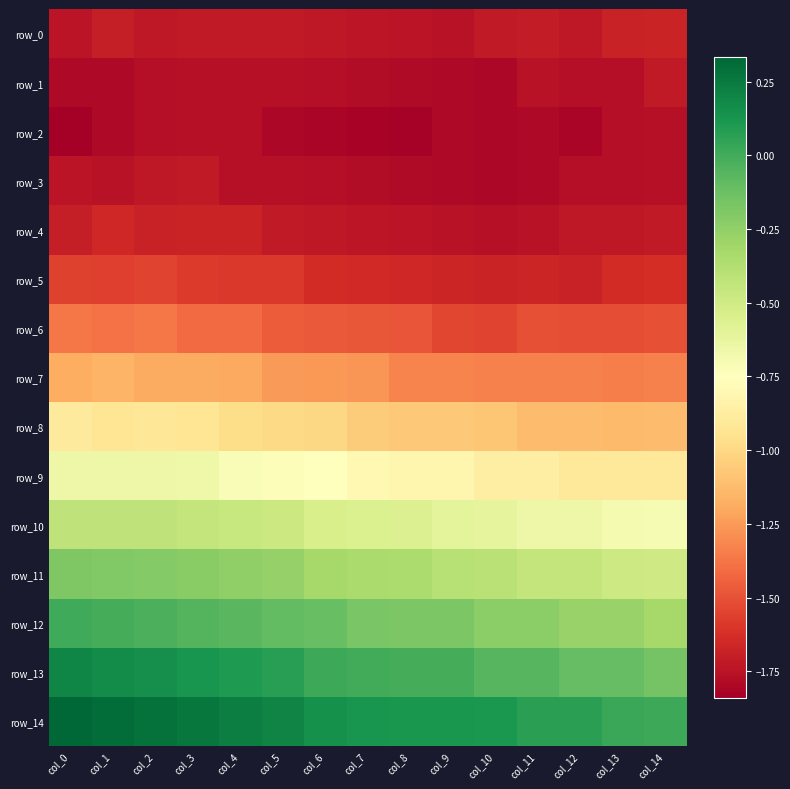

Reading left to right, what are all the values shown in this chart?

row_0: -1.7	-1.7	-1.7	-1.7	-1.7	-1.7	-1.7	-1.7	-1.7	-1.8	-1.7	-1.7	-1.7	-1.7	-1.7
row_1: -1.8	-1.8	-1.8	-1.8	-1.8	-1.8	-1.8	-1.8	-1.8	-1.8	-1.8	-1.8	-1.8	-1.8	-1.7
row_2: -1.8	-1.8	-1.8	-1.8	-1.8	-1.8	-1.8	-1.8	-1.8	-1.8	-1.8	-1.8	-1.8	-1.8	-1.8
row_3: -1.7	-1.7	-1.7	-1.7	-1.8	-1.8	-1.8	-1.8	-1.8	-1.8	-1.8	-1.8	-1.8	-1.8	-1.8
row_4: -1.7	-1.7	-1.7	-1.7	-1.7	-1.7	-1.7	-1.7	-1.7	-1.8	-1.8	-1.8	-1.7	-1.7	-1.7
row_5: -1.6	-1.6	-1.5	-1.6	-1.6	-1.6	-1.6	-1.7	-1.7	-1.7	-1.7	-1.7	-1.7	-1.6	-1.6
row_6: -1.4	-1.4	-1.4	-1.4	-1.4	-1.5	-1.5	-1.5	-1.5	-1.5	-1.5	-1.5	-1.5	-1.5	-1.5
row_7: -1.2	-1.2	-1.2	-1.2	-1.2	-1.2	-1.3	-1.3	-1.3	-1.3	-1.3	-1.3	-1.3	-1.3	-1.3
row_8: -0.9	-0.9	-0.9	-0.9	-1.0	-1.0	-1.0	-1.1	-1.1	-1.1	-1.1	-1.1	-1.1	-1.1	-1.1
row_9: -0.7	-0.7	-0.7	-0.7	-0.7	-0.7	-0.8	-0.8	-0.8	-0.8	-0.9	-0.9	-0.9	-0.9	-0.9
row_10: -0.4	-0.4	-0.4	-0.4	-0.5	-0.5	-0.5	-0.5	-0.6	-0.6	-0.6	-0.7	-0.7	-0.7	-0.7
row_11: -0.2	-0.2	-0.2	-0.2	-0.2	-0.3	-0.3	-0.3	-0.3	-0.4	-0.4	-0.4	-0.4	-0.5	-0.5
row_12: 0.0	-0.0	-0.0	-0.0	-0.1	-0.1	-0.1	-0.2	-0.2	-0.2	-0.2	-0.2	-0.3	-0.3	-0.3
row_13: 0.2	0.2	0.2	0.1	0.1	0.1	0.0	0.0	-0.0	-0.0	-0.1	-0.1	-0.1	-0.1	-0.2
row_14: 0.3	0.3	0.3	0.3	0.2	0.2	0.1	0.1	0.1	0.1	0.1	0.1	0.1	0.0	0.0